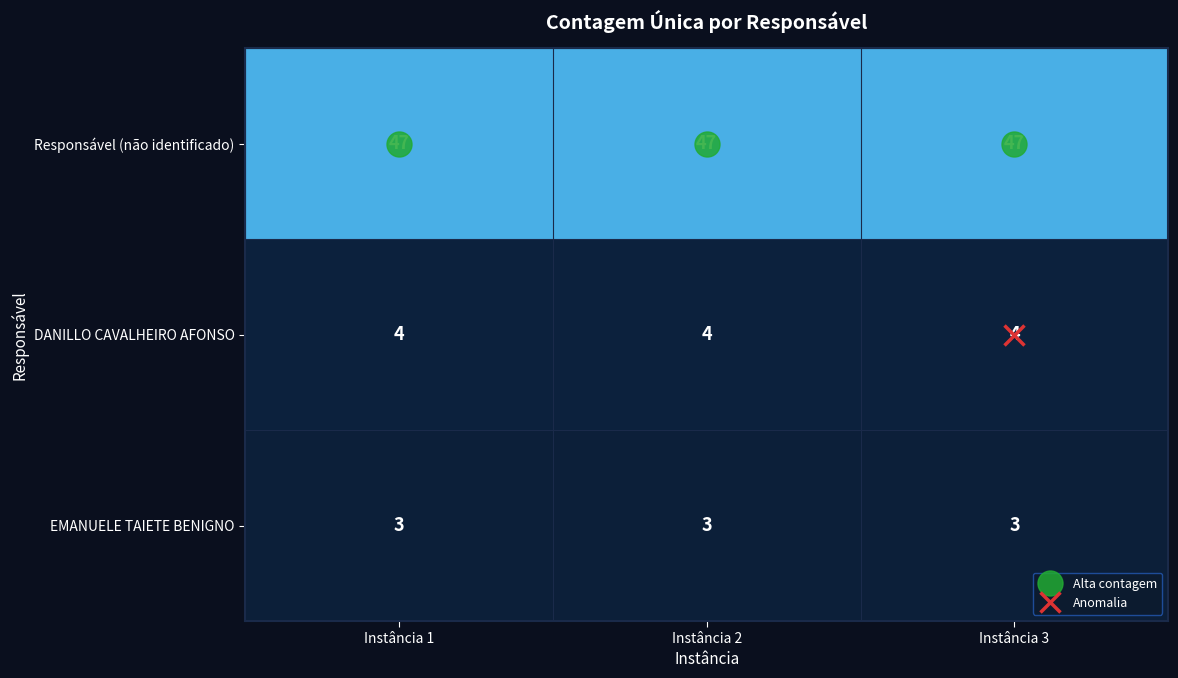

What is the spread (max minus min) of values at Instância 3?

44